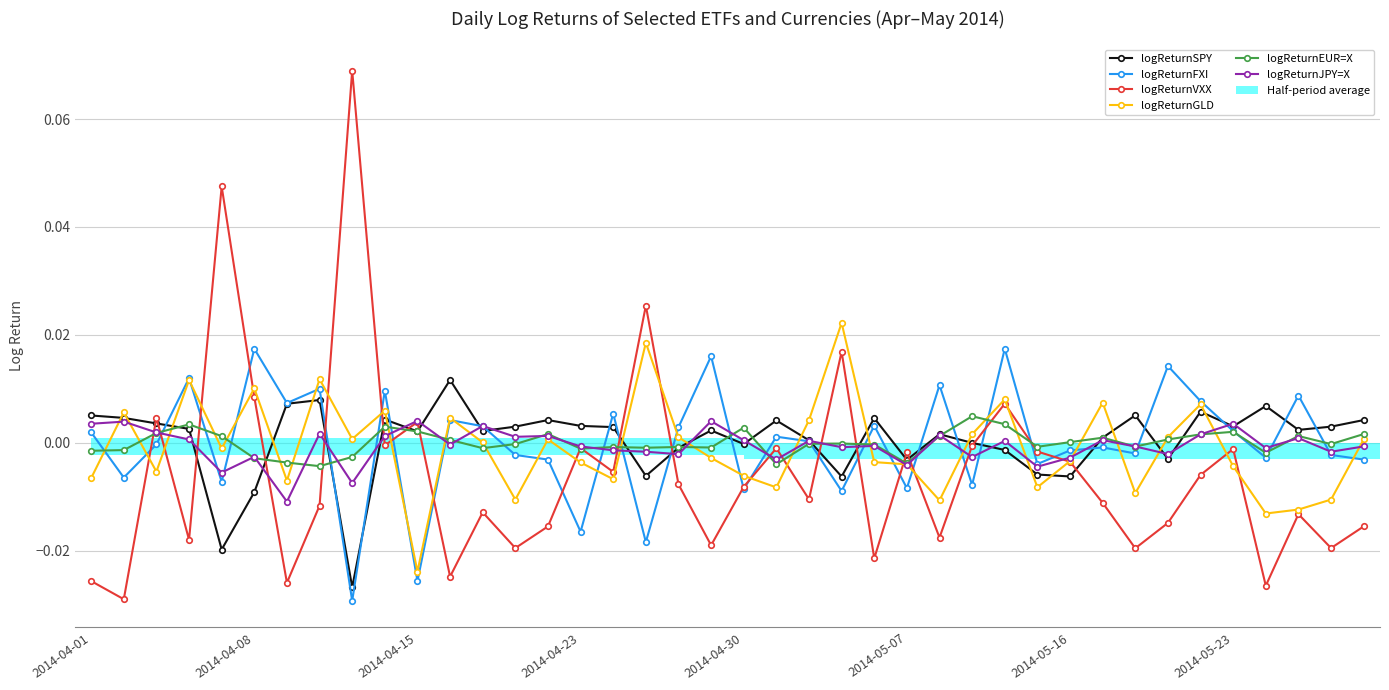

How many bars are there in total?

240